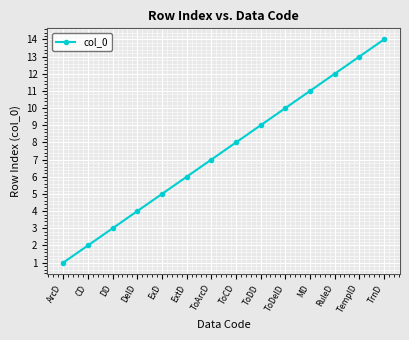

Does the chart have visible grid lines?

Yes